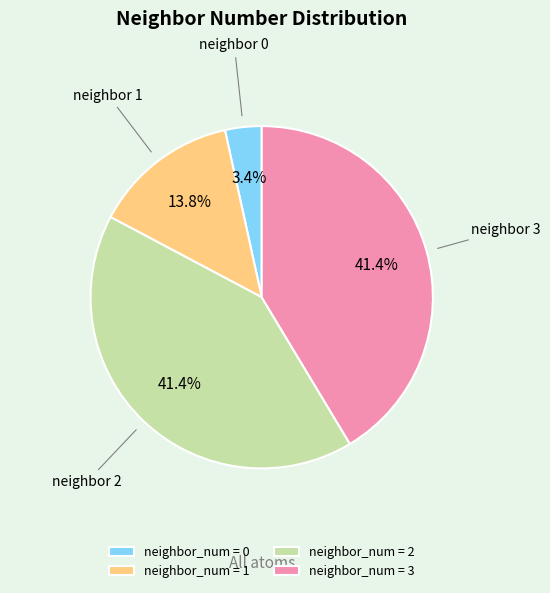

What percentage is NOT represented by neighbor_num = 3?

58.6%